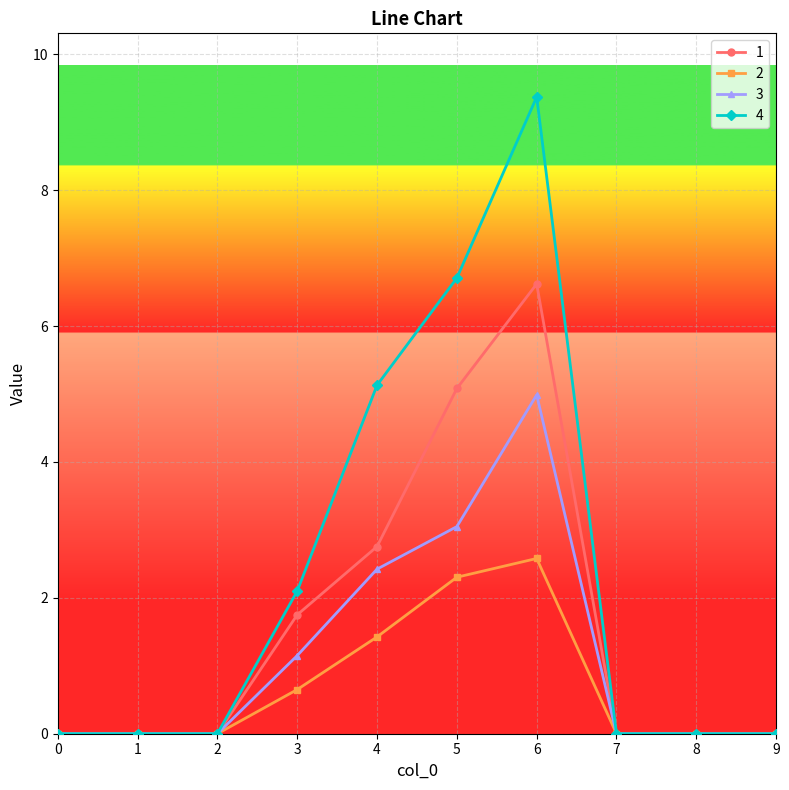

True or false: 1 has more than 0 interior local peaks.

True